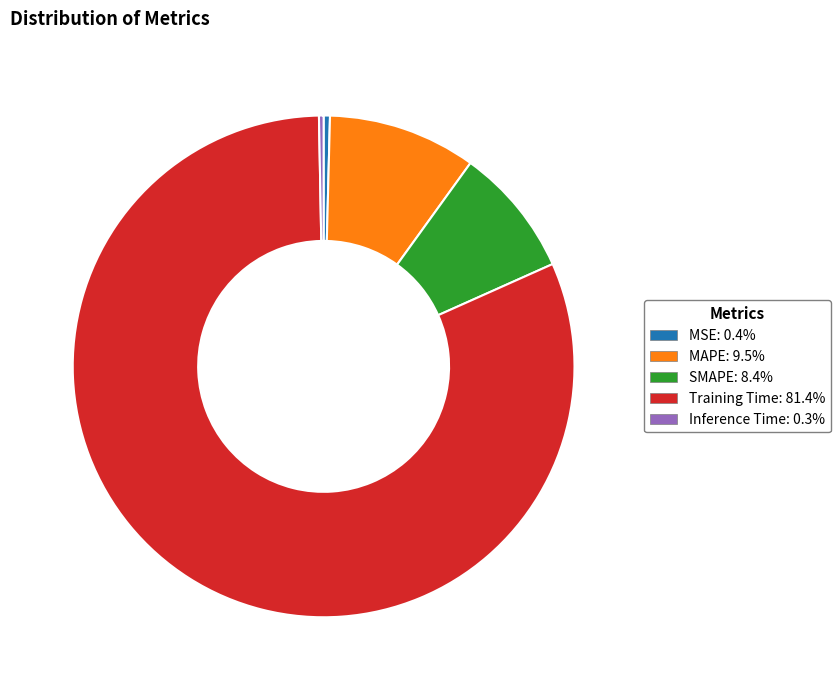

Is there a majority slice in this chart?

Yes